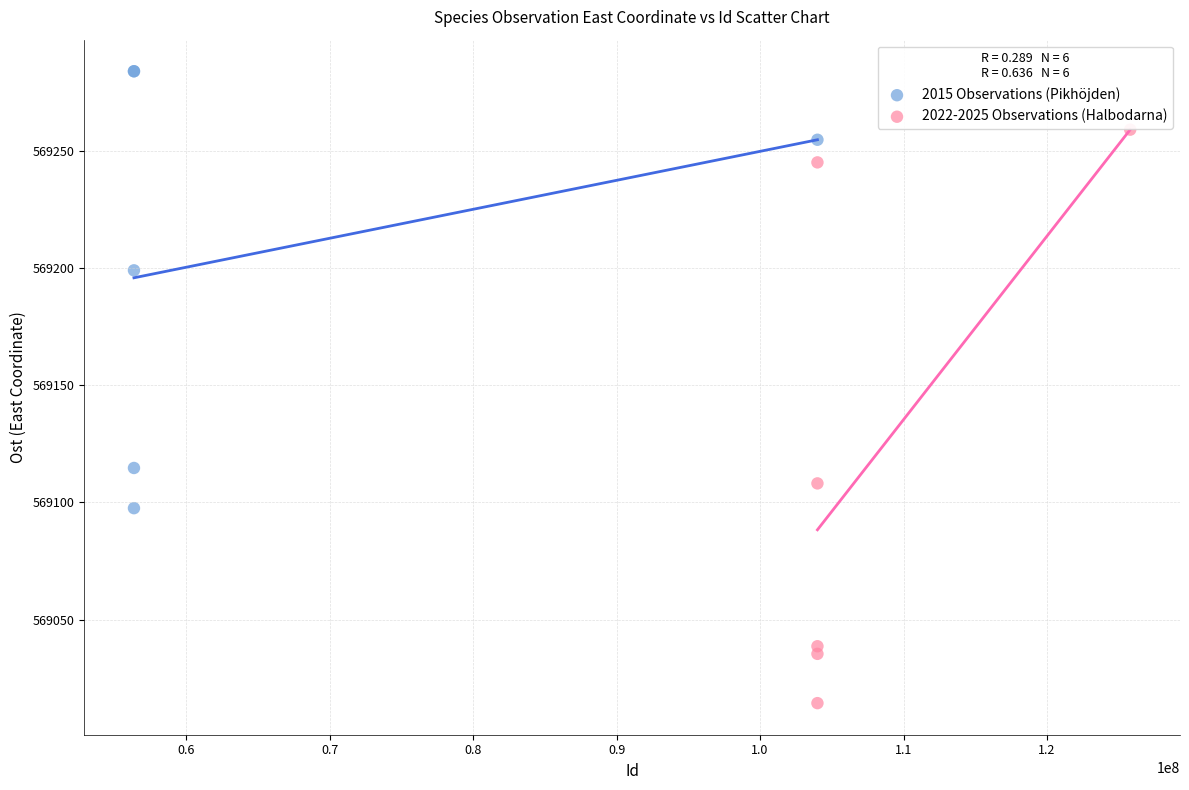

Which series reaches the maximum Y coordinate?

2015 Observations (Pikhöjden)